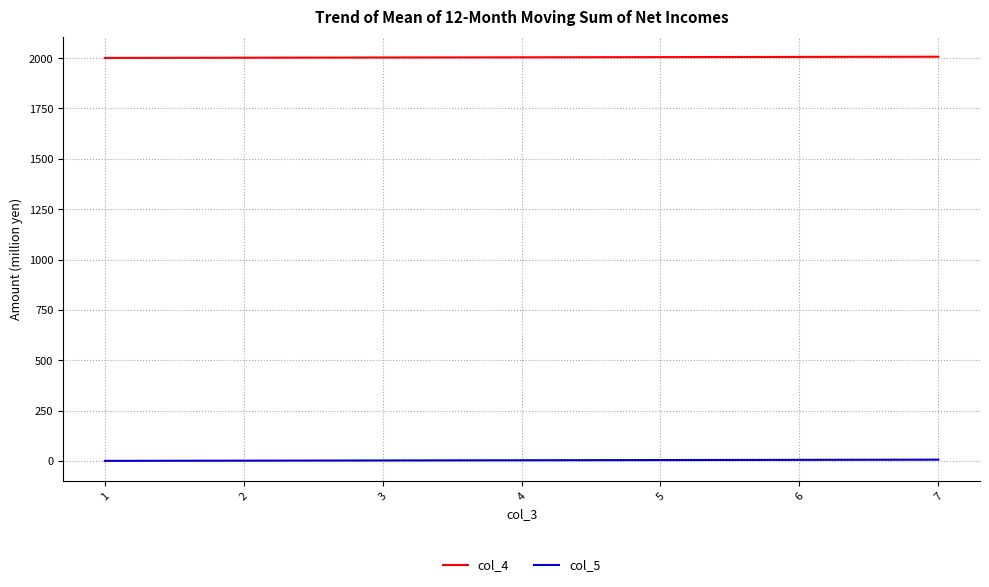

True or false: col_4 and col_5 cross at least once.

False